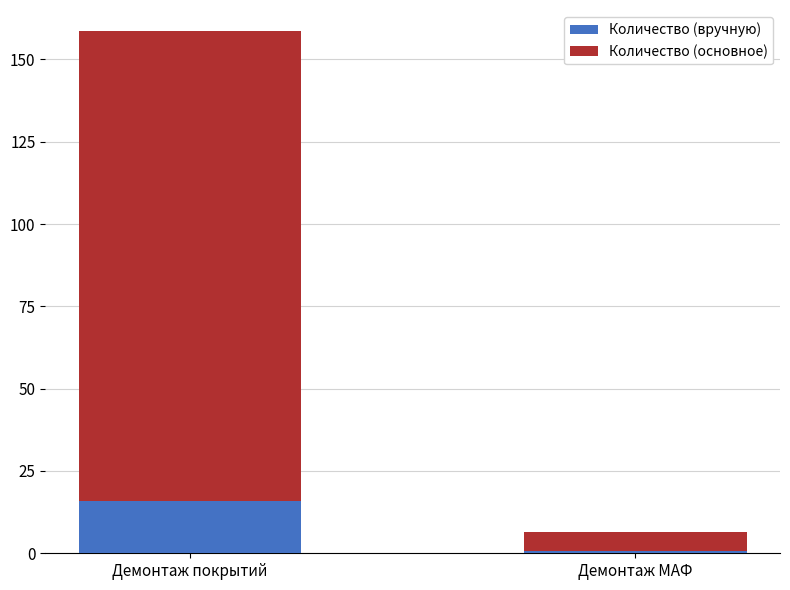

Read the Количество (вручную) value at Демонтаж покрытий.

15.9